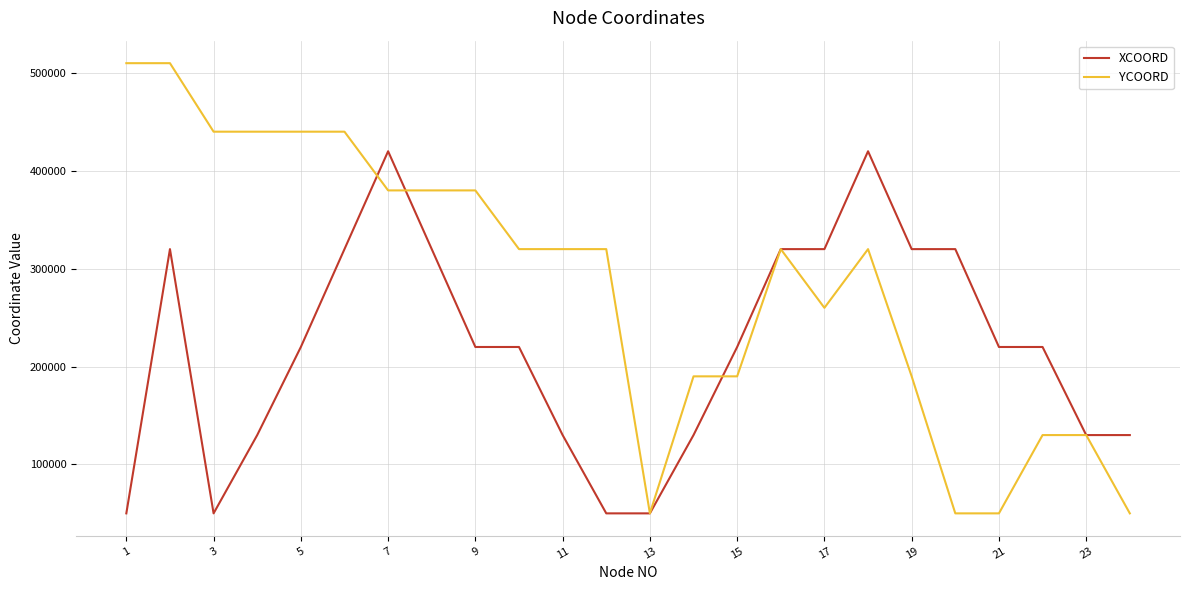

True or false: XCOORD and YCOORD cross at least once.

True